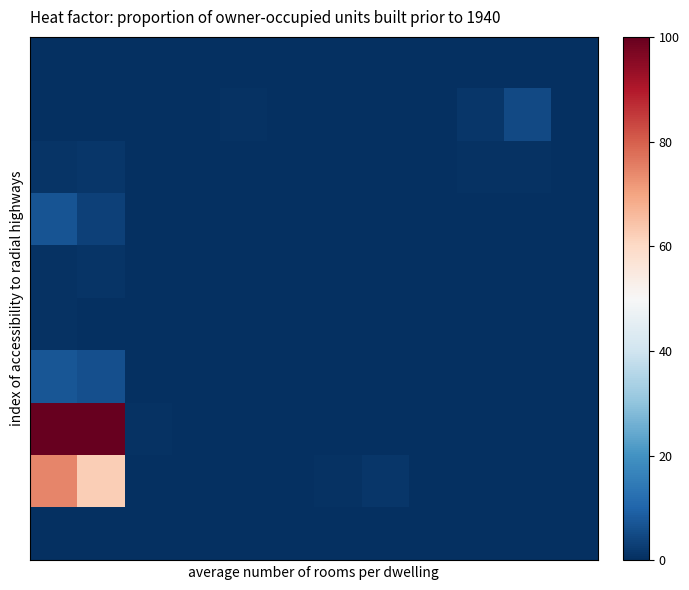

How many distinct data groups are displayed?

10